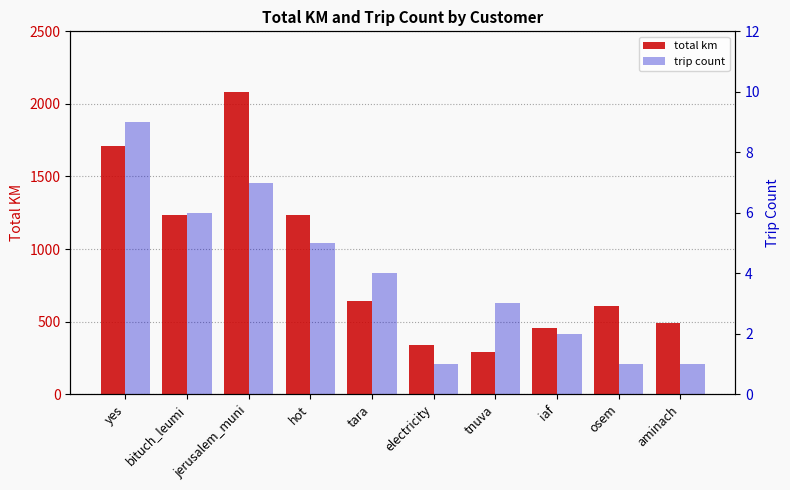

What is the value of the trip count bar at the 7th from the left?

3.0